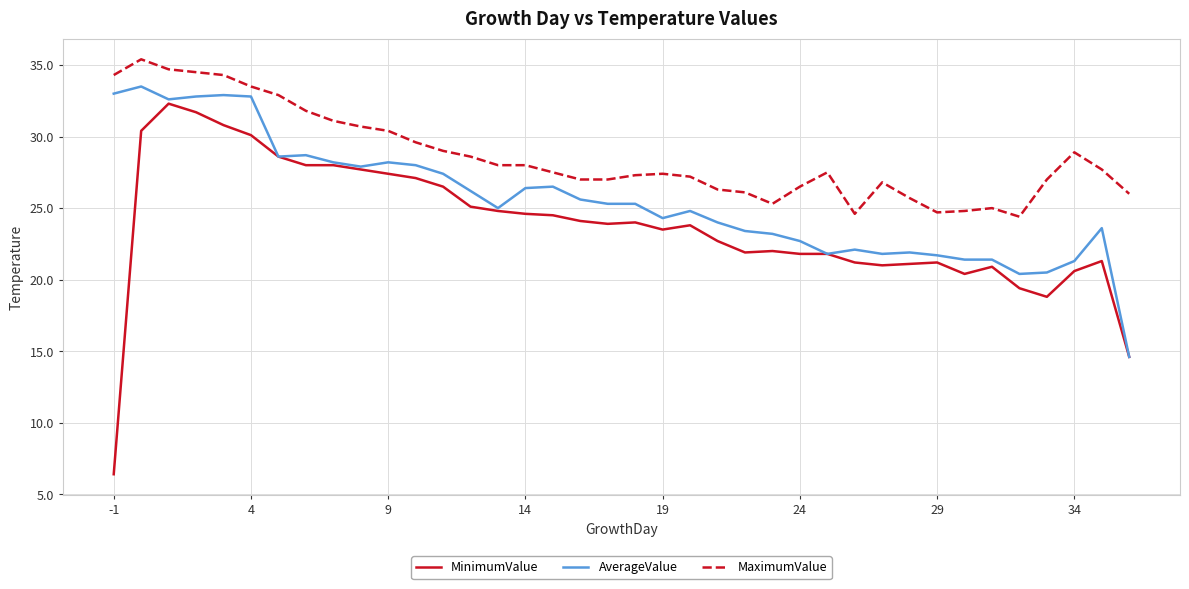

How many series are shown in this chart?

3